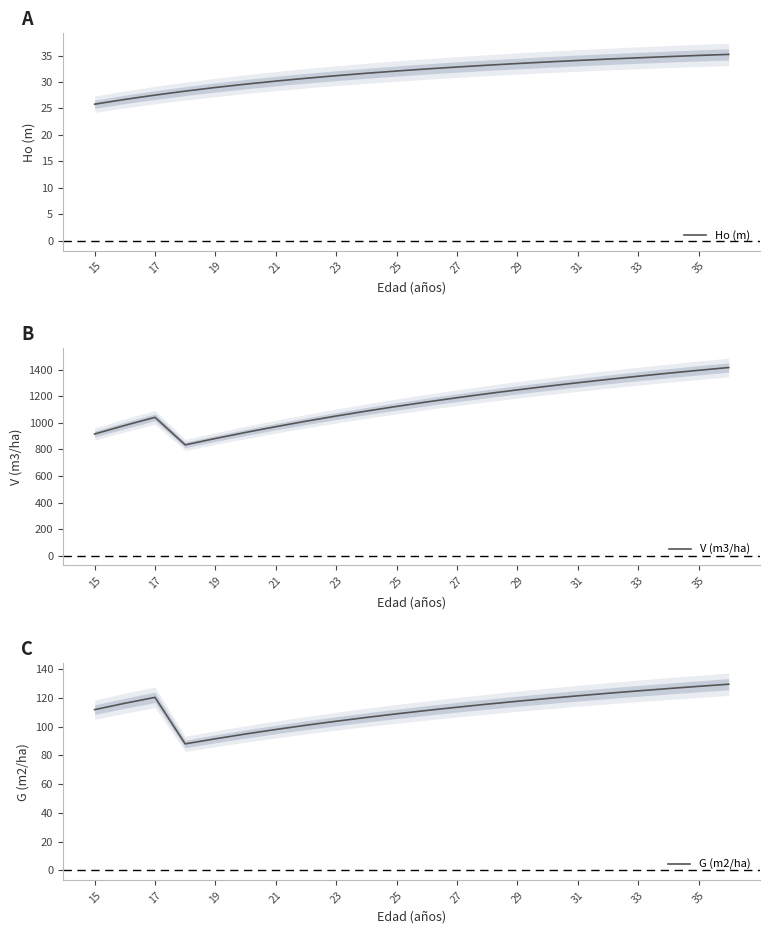

Reading right to left, what are all the values shown in this chart?

Ho (m): 35.2	35.0	34.8	34.6	34.3	34.1	33.8	33.5	33.2	32.8	32.5	32.1	31.7	31.2	30.7	30.2	29.6	29.0	28.3	27.5	26.7	25.8
V (m3/ha): 1417.8	1396.9	1375.0	1352.1	1328.2	1303.1	1276.9	1249.3	1220.4	1190.0	1158.1	1124.6	1089.3	1052.1	1013.0	971.8	928.4	882.8	834.7	1042.3	981.3	916.7
G (m2/ha): 129.4	127.9	126.4	124.8	123.1	121.3	119.5	117.6	115.5	113.4	111.2	108.8	106.3	103.7	100.9	98.0	94.8	91.5	88.0	120.3	116.2	111.7